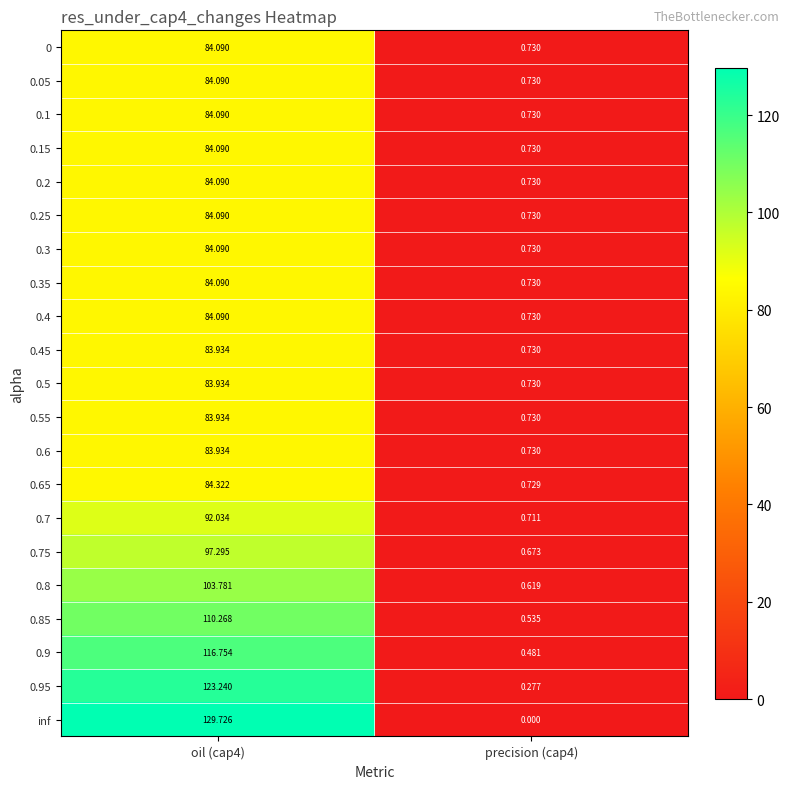

Is the value of 0.85 at precision (cap4) greater than the value of 0.8 at oil (cap4)?

No